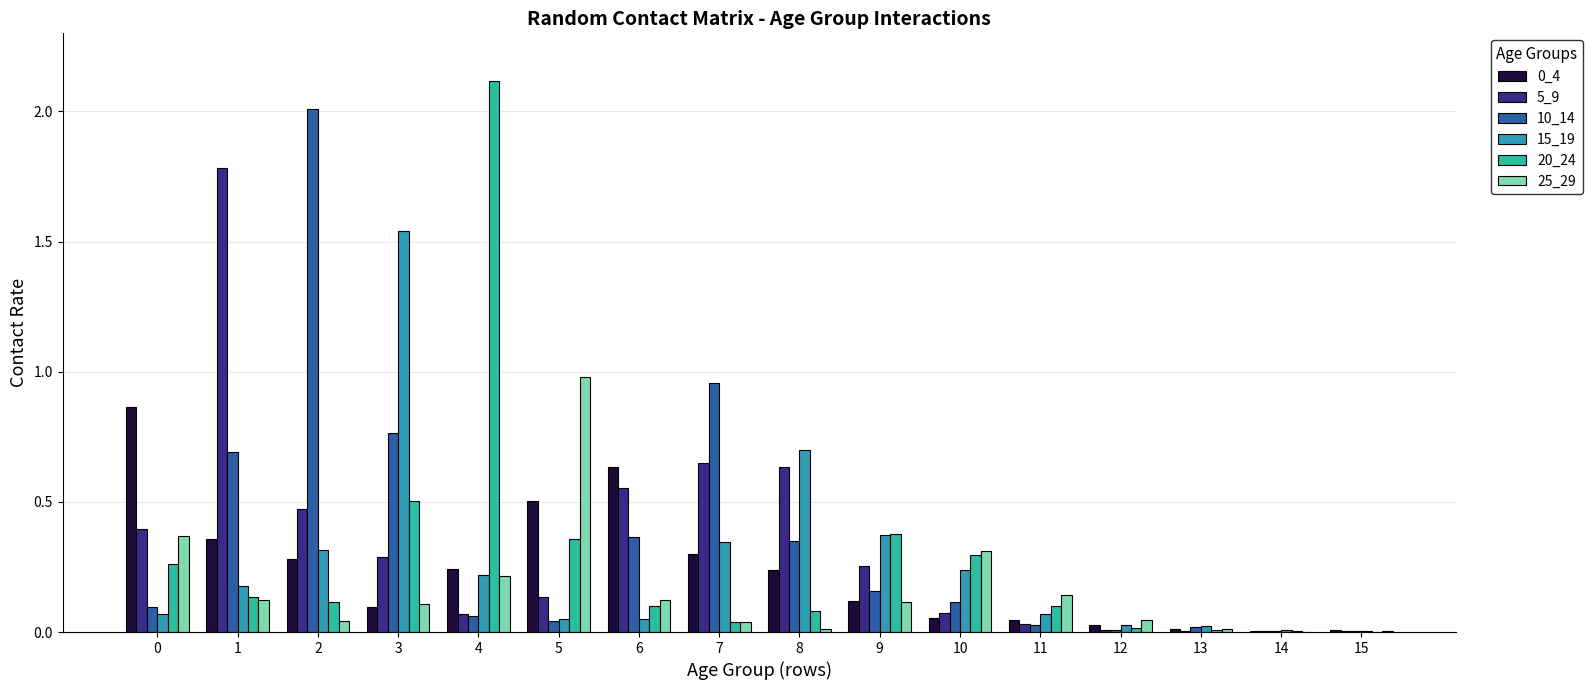

What is the greatest value displayed?

2.1